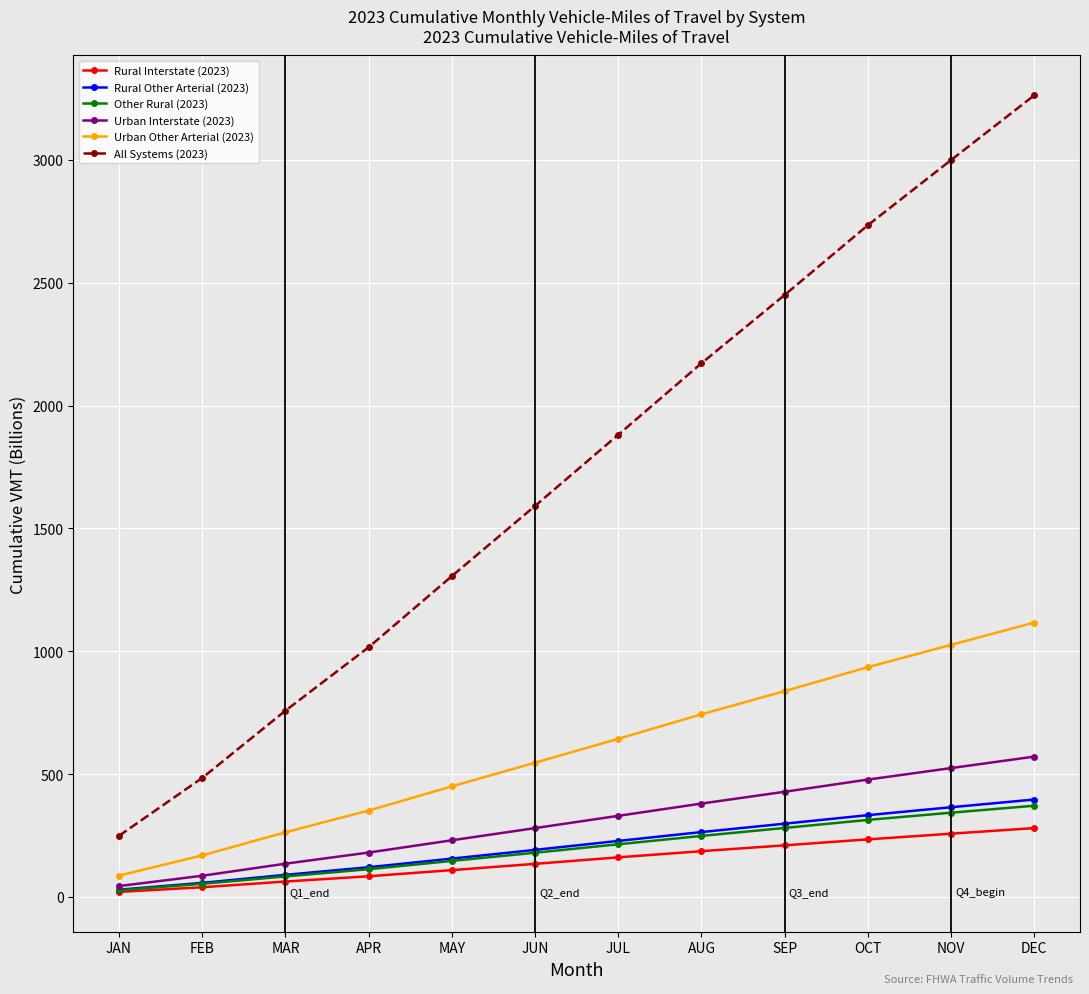

What is the highest value of the Urban Interstate (2023) series?

571.1